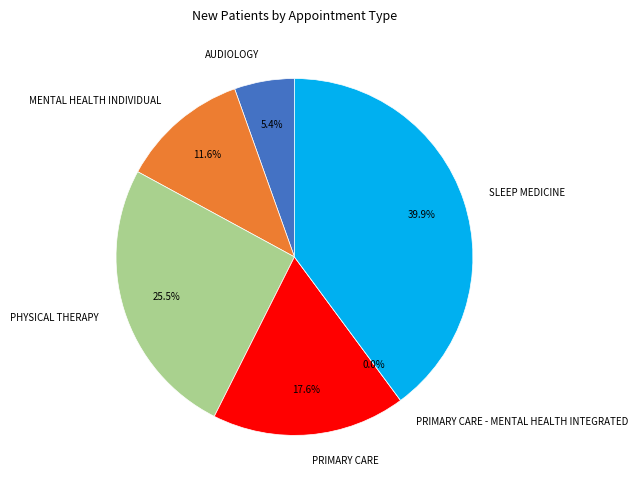

What is the ratio of the value at PHYSICAL THERAPY to the value at SLEEP MEDICINE?

0.6